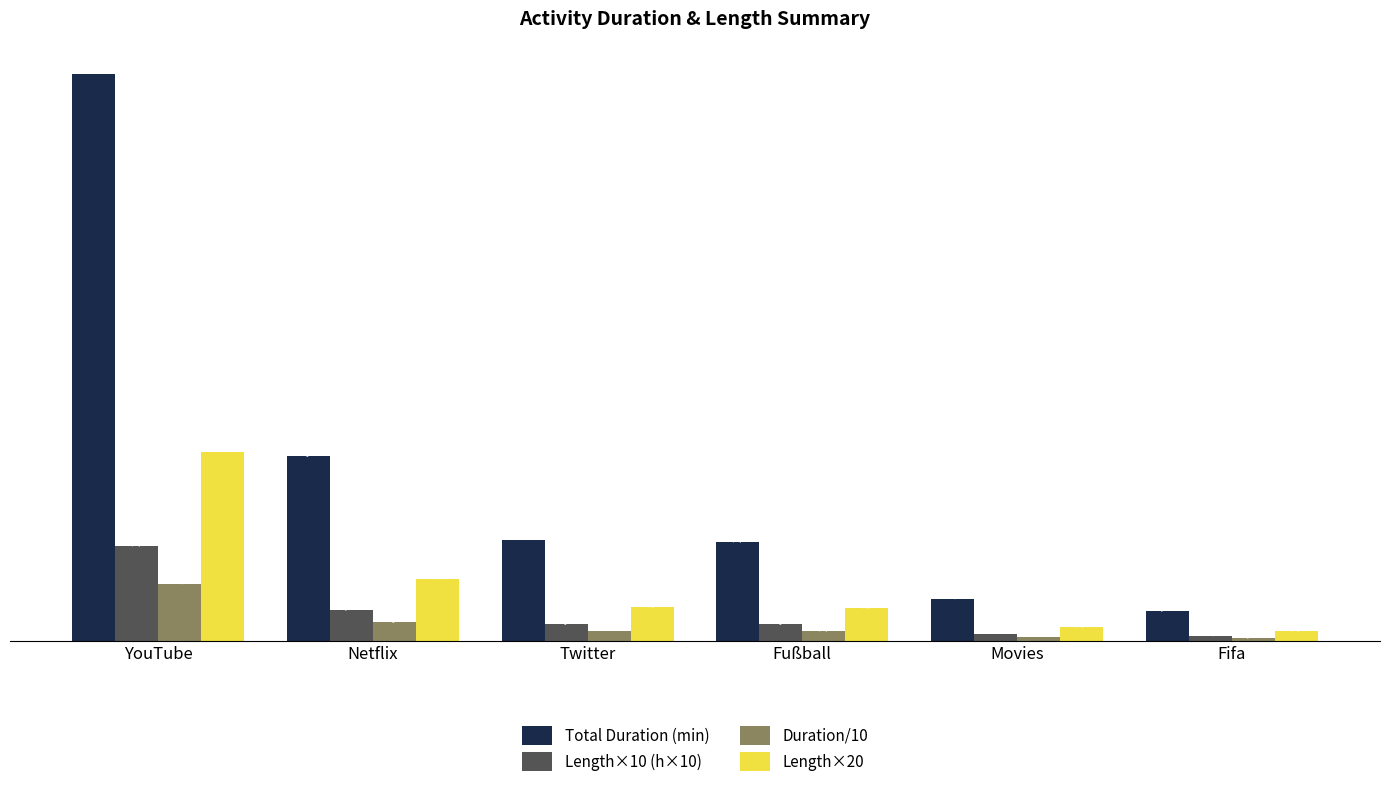

List the series in order of their peak value, lowest first.

Duration/10, Length×10 (h×10), Length×20, Total Duration (min)